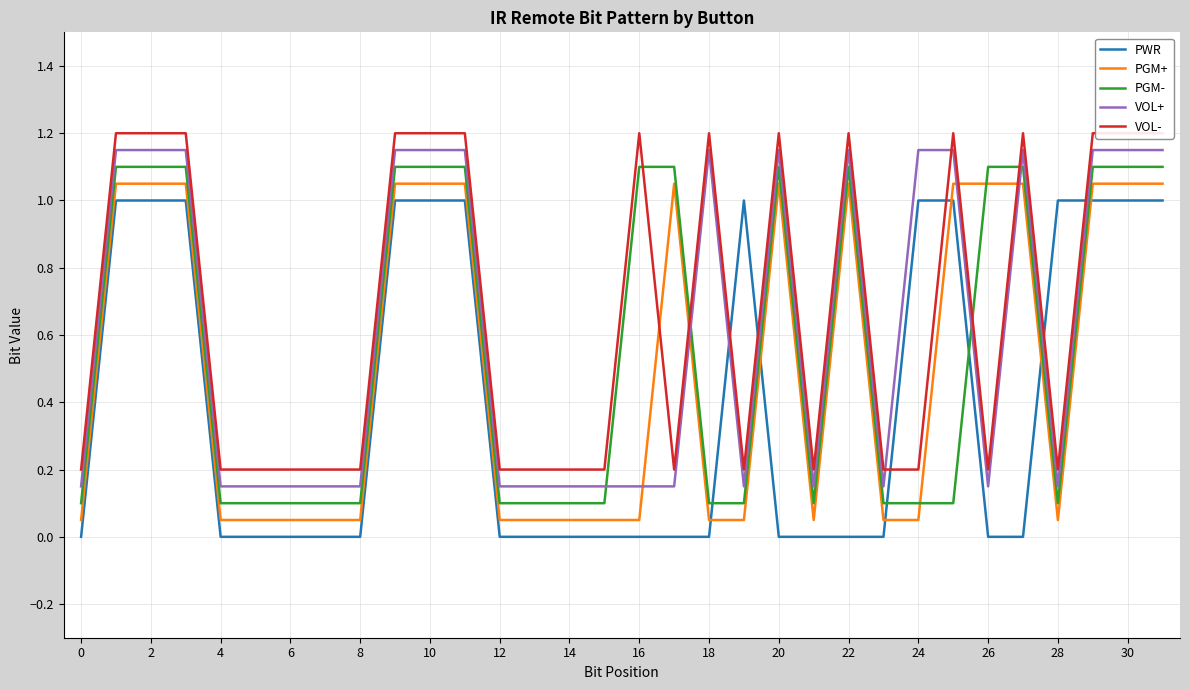

After their last crossing, which series has the higher values: PWR or VOL-?

VOL-